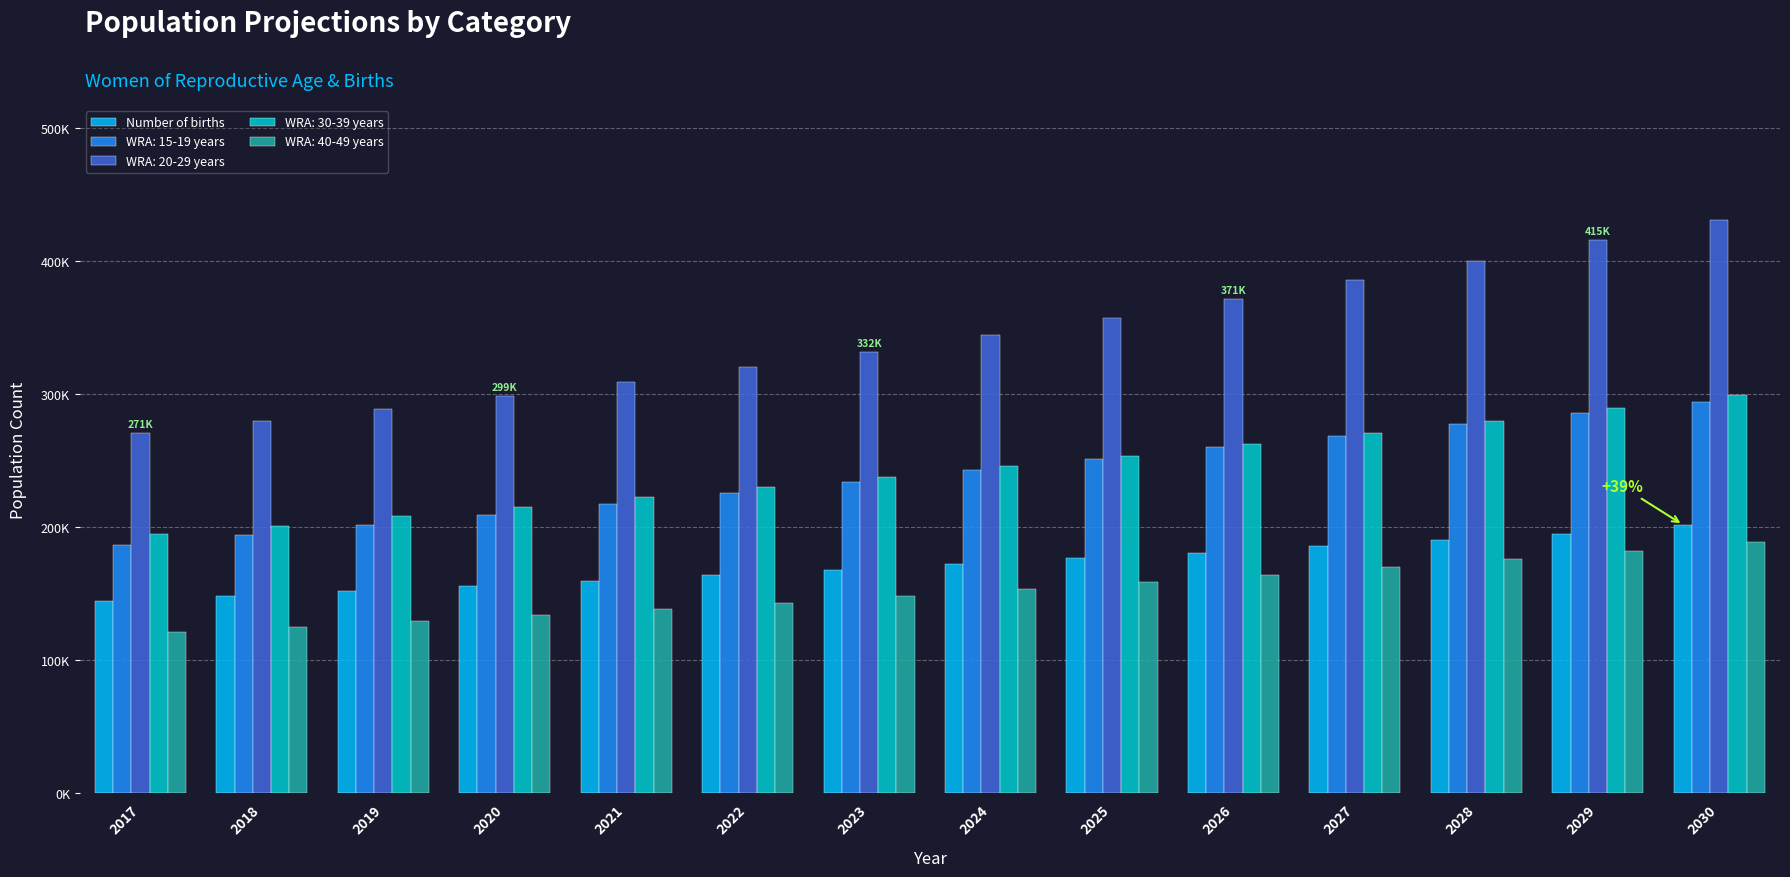

Reading left to right, list all the values displayed in this chart.

144690.8	148521.2	152242.6	155897.4	159841.5	163737.5	167712.9	172018.0	176486.3	180835.3	185717.6	190259.6	195036.9	201809.5